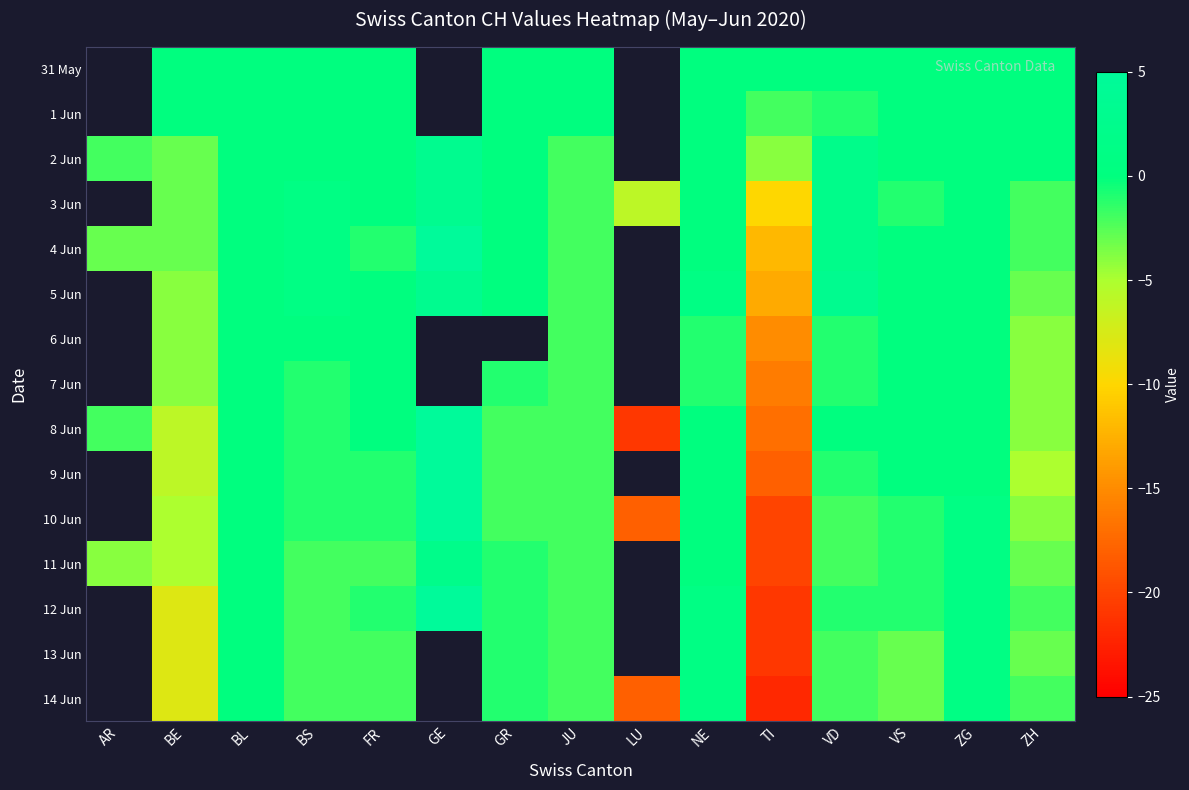

What is the total value across all series at BE?

-67.0